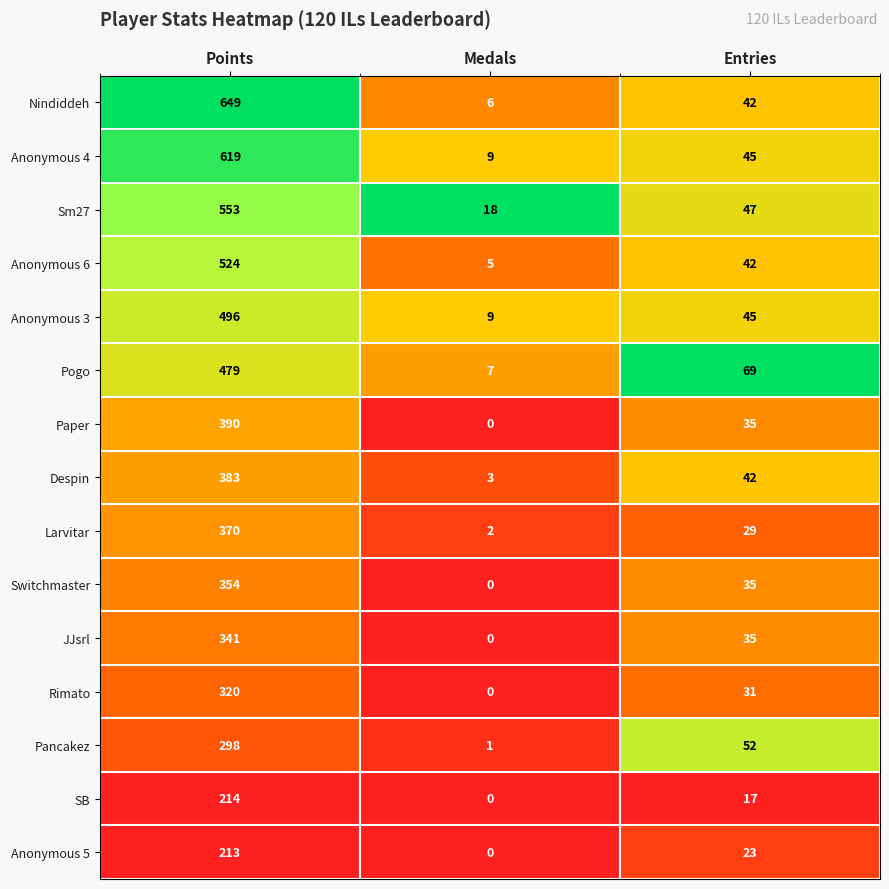

At which label does Anonymous 3 first exceed 45?

Points